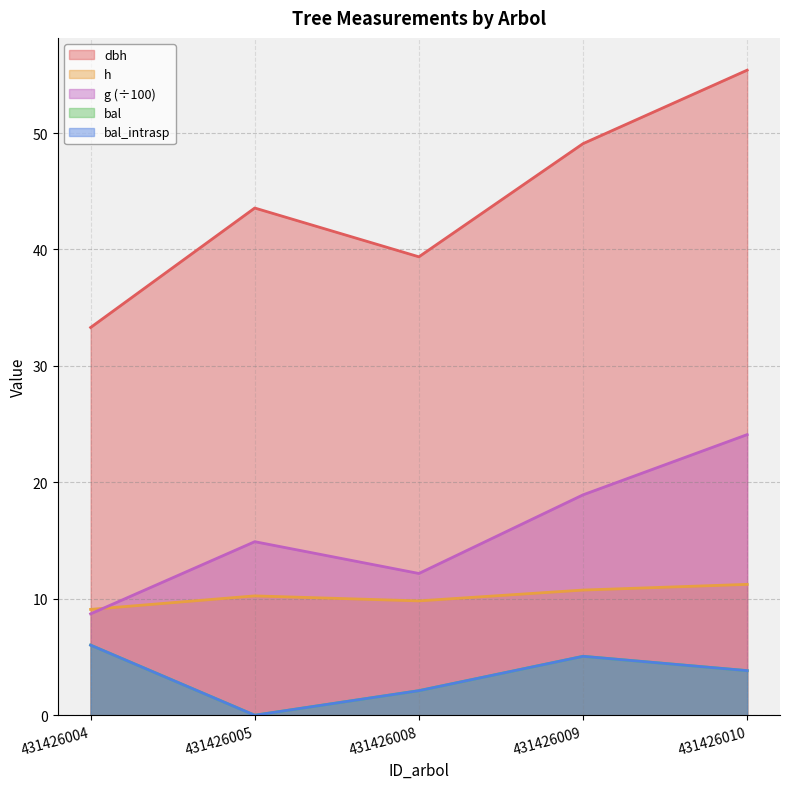

Which label corresponds to the smallest value in the chart?

431426005